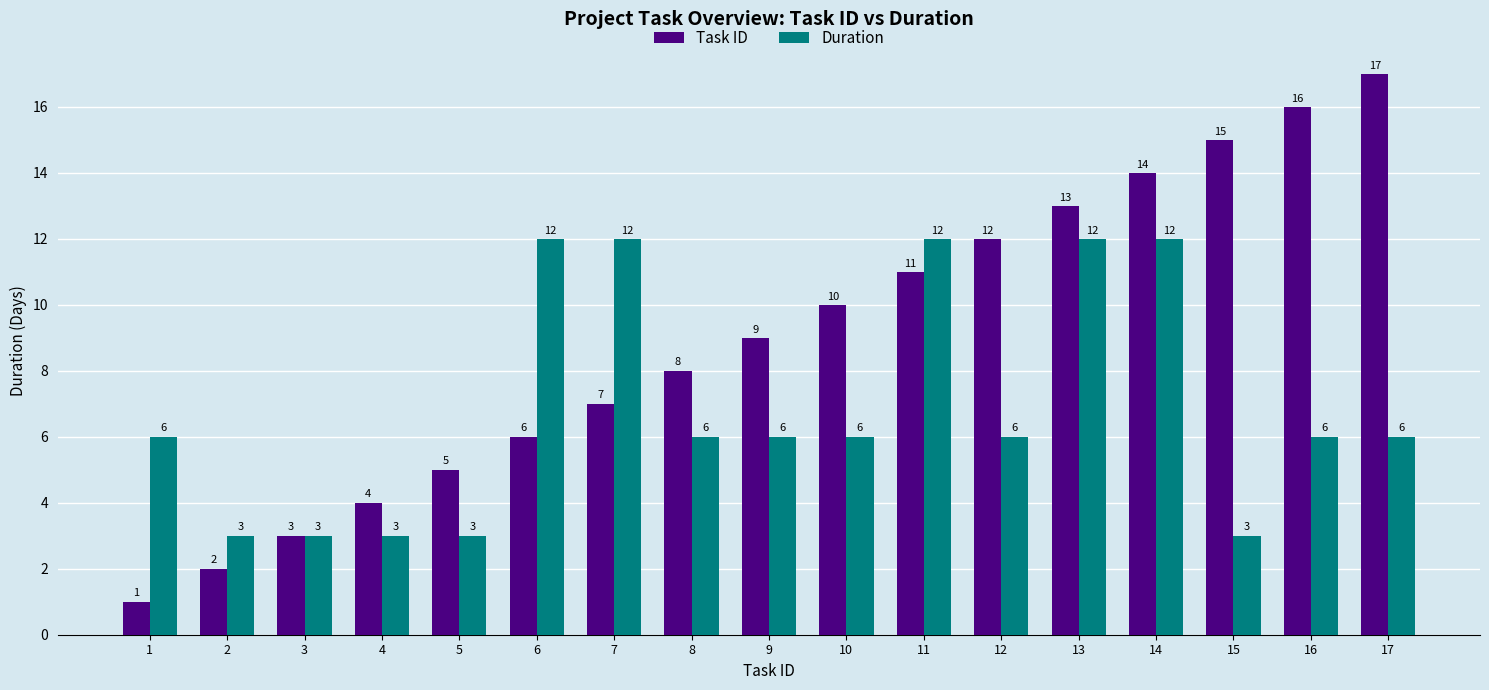

Count the Duration values in the range 3 to 12.

17